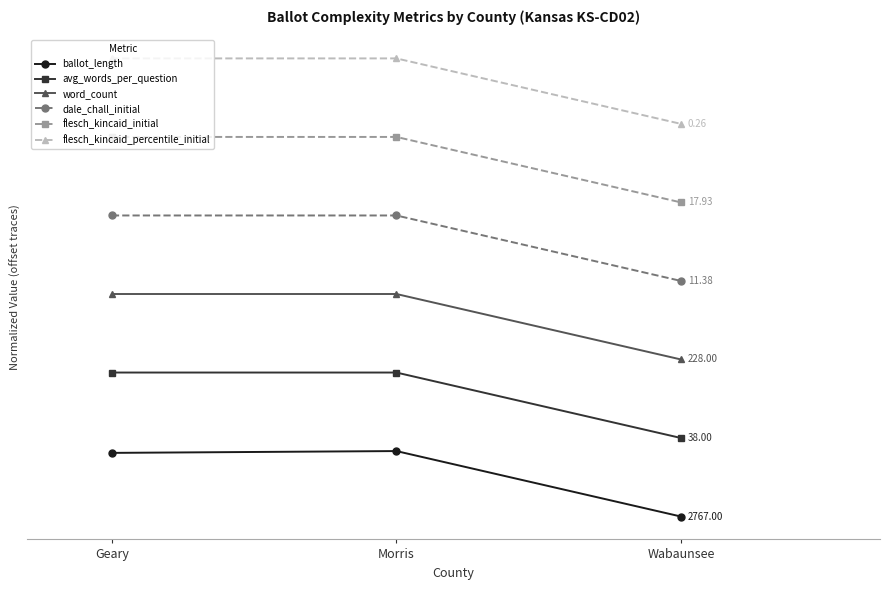

Which series has the largest total across all categories?

flesch_kincaid_percentile_initial